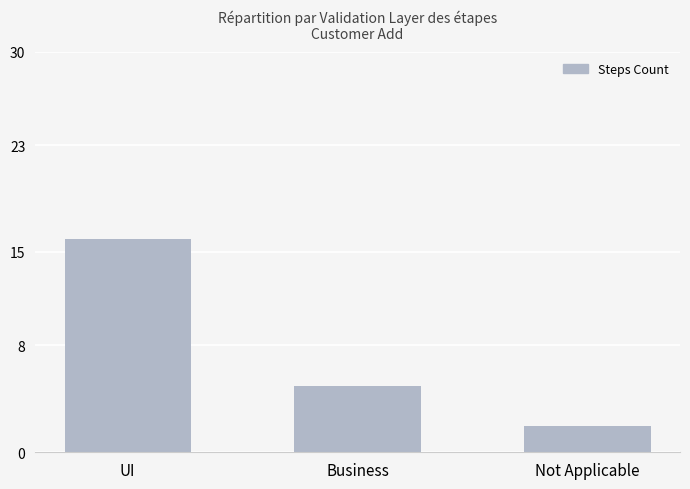

What is the smallest value displayed?

2